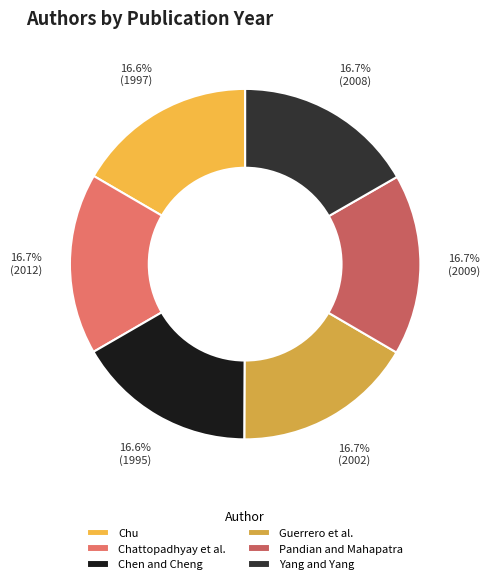

True or false: Guerrero et al. accounts for 17% of the total.

True